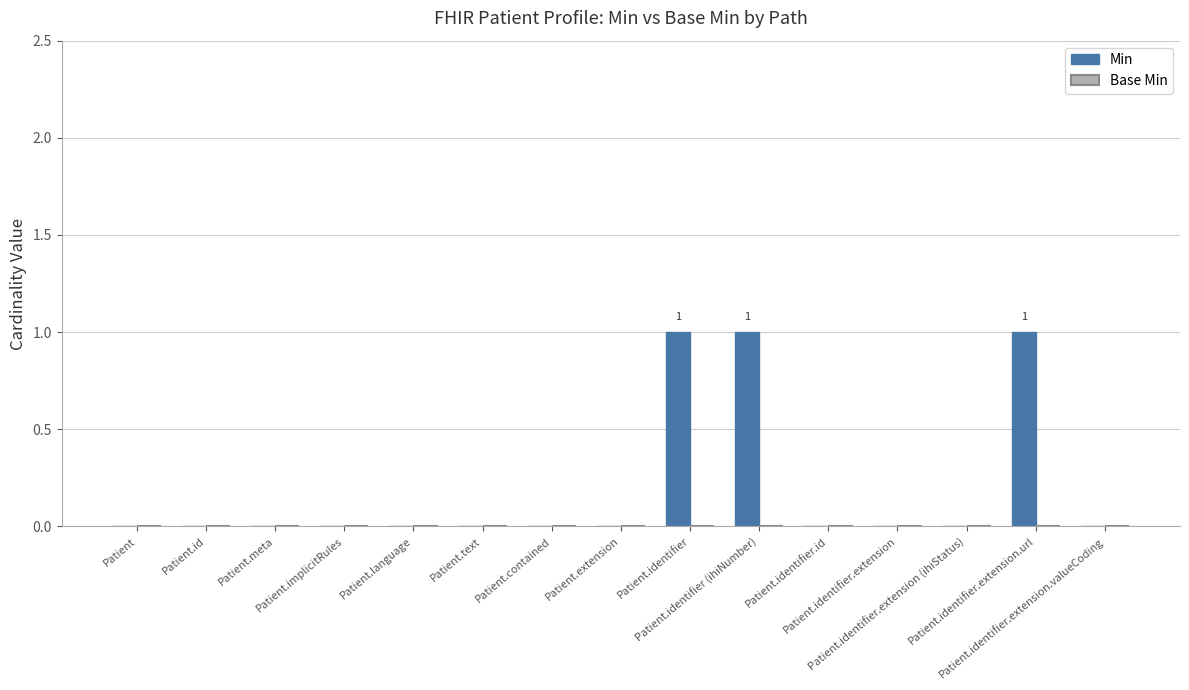

Are the bars horizontal?

No